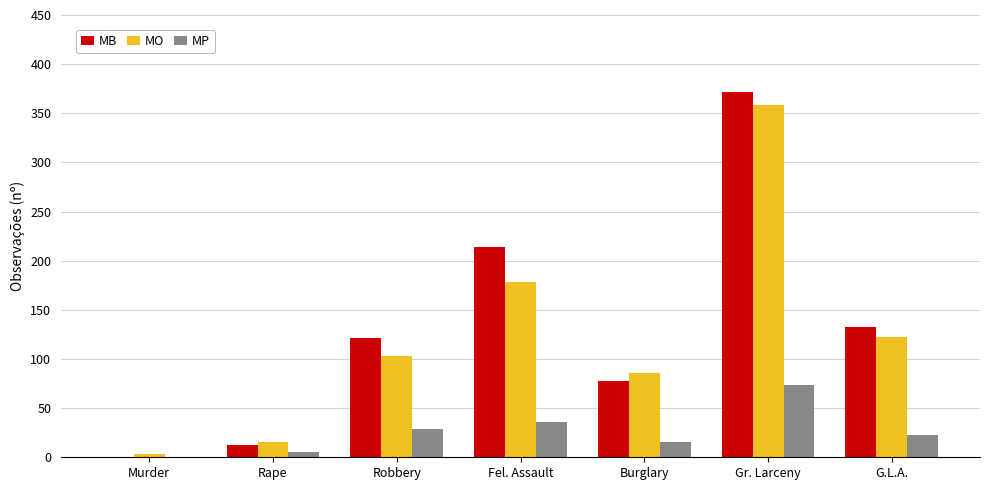

Which series has the largest total across all categories?

MB